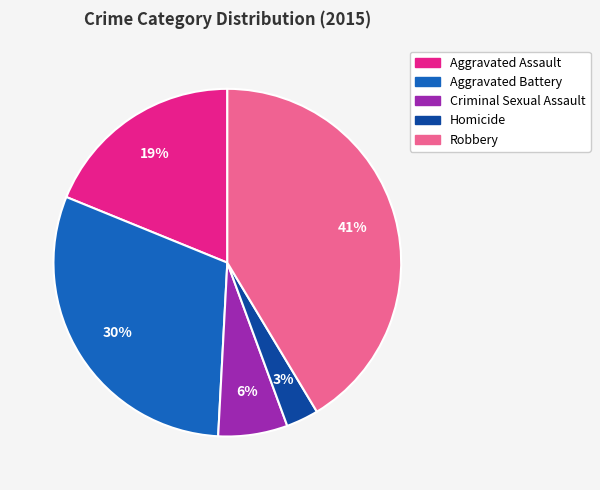

To the nearest percent, what is the average slice percentage?

20%